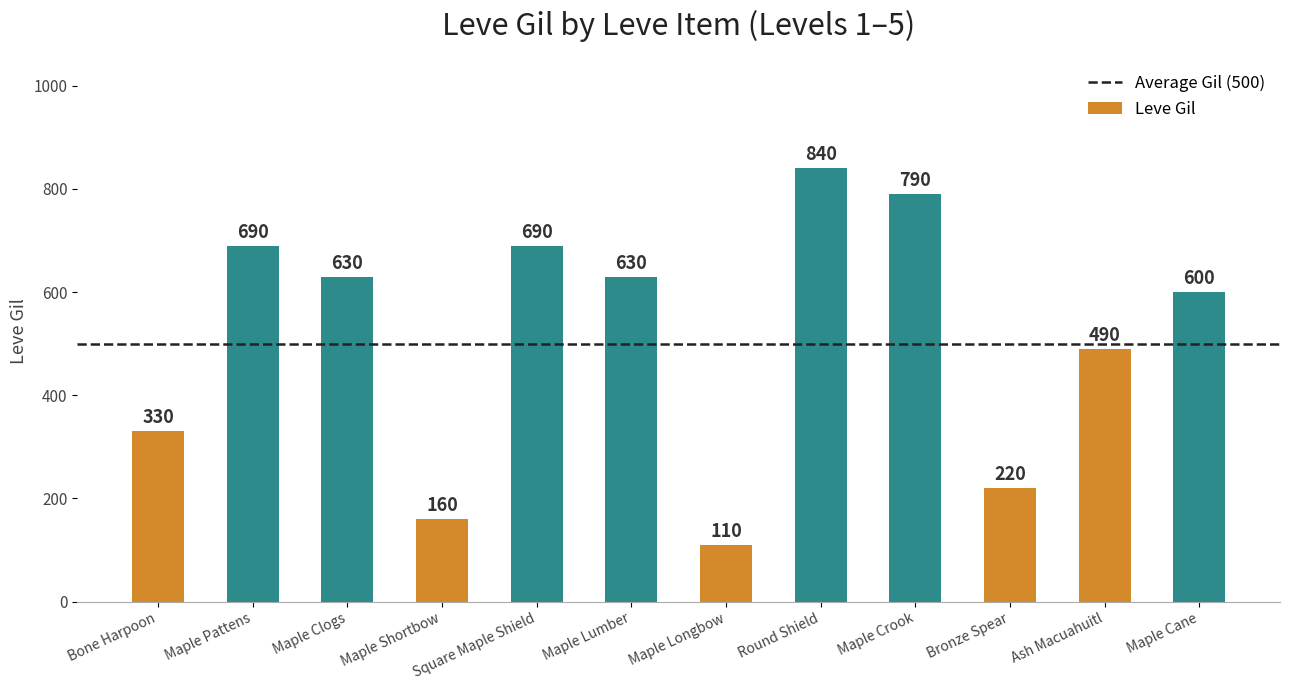

Count the number of categories in the chart.

12